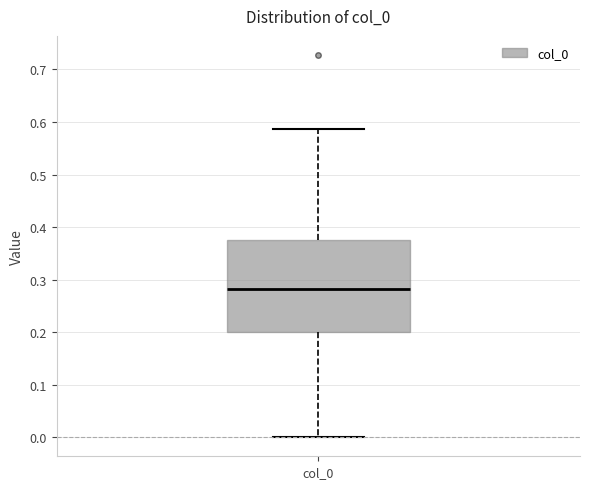

Where does the lower whisker of the box for col_0 end on the y-axis? The values are not printed on the chart, so give them approximately, as read against the axis.

0.00